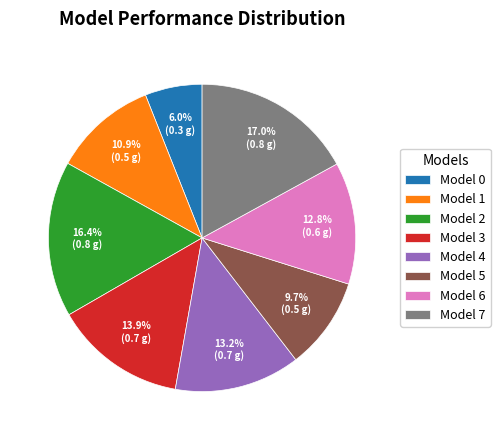

The Model 1 slice represents 1% of the pie. True or false?

False